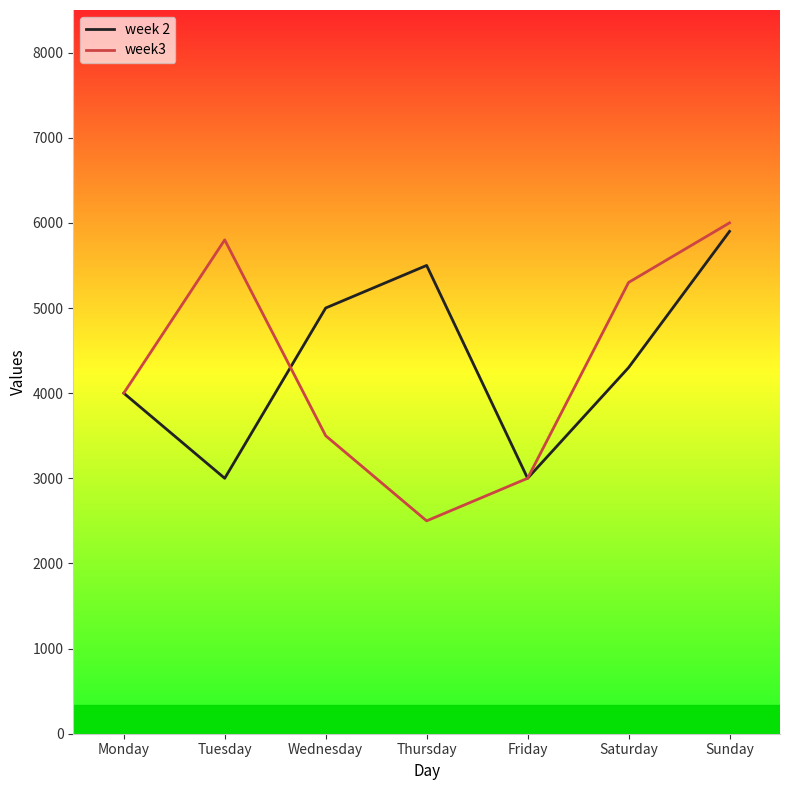

Which series changed the most between Thursday and Sunday?

week3